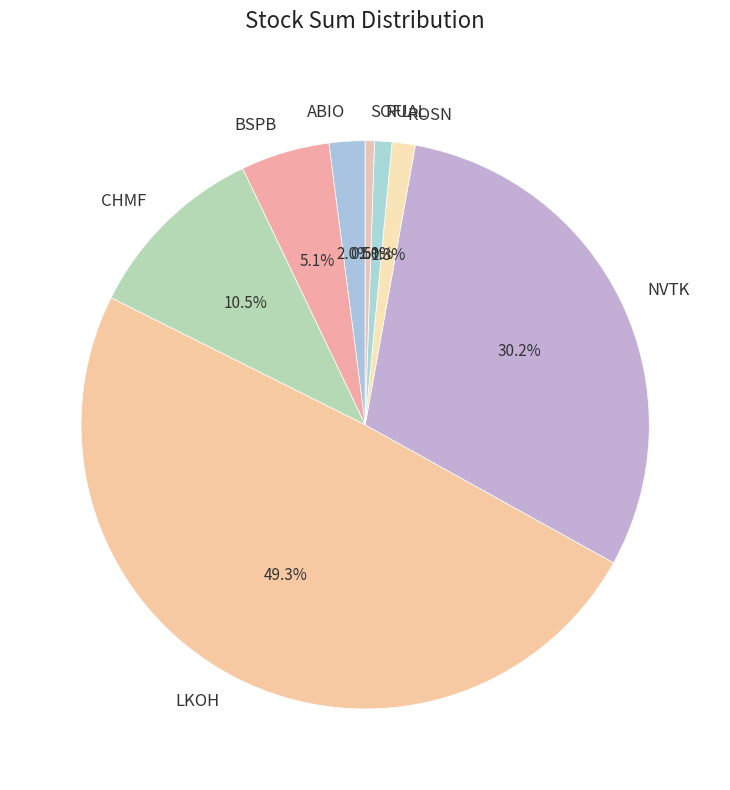

What is the ratio of the value at ABIO to the value at NVTK?

0.1